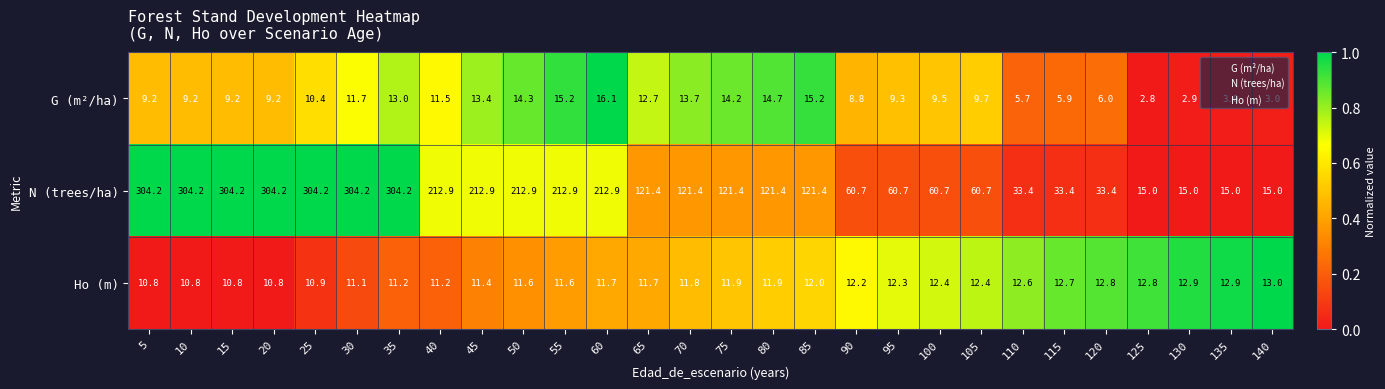

At which label does G (m²/ha) reach its minimum?

125